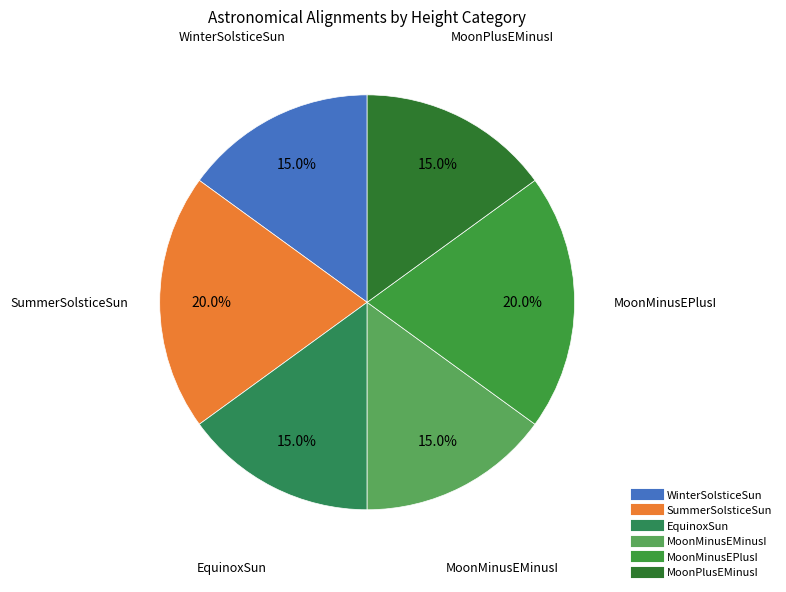

To the nearest percent, what is the combined percentage of MoonPlusEMinusI and MoonMinusEMinusI?

30%